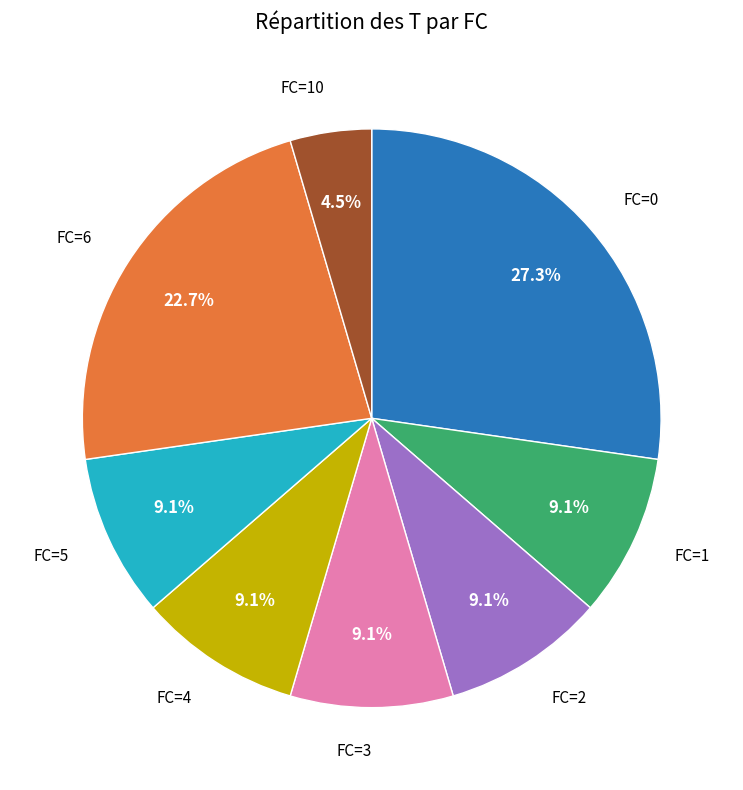

To the nearest percent, what is the difference between the largest and smallest slice percentages?

23%